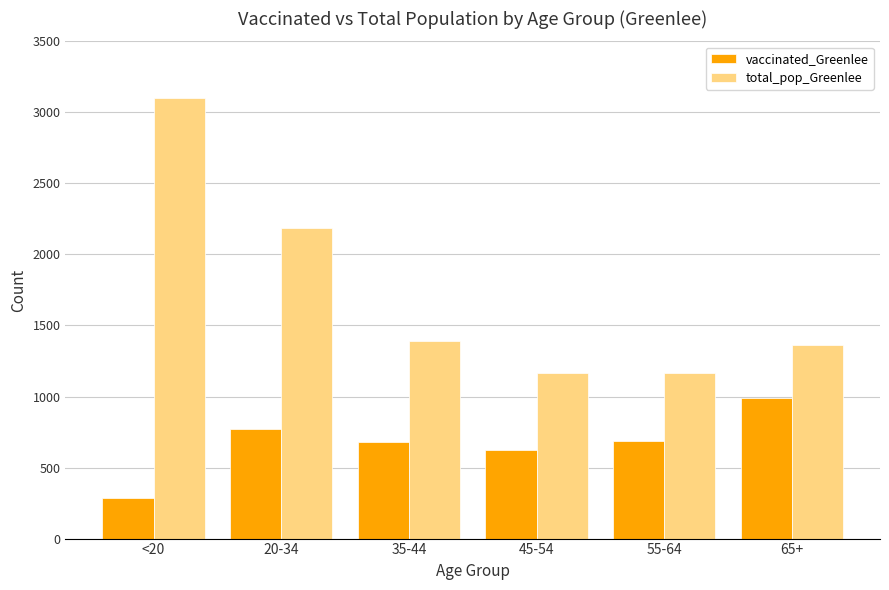

Count the number of data series in this chart.

2